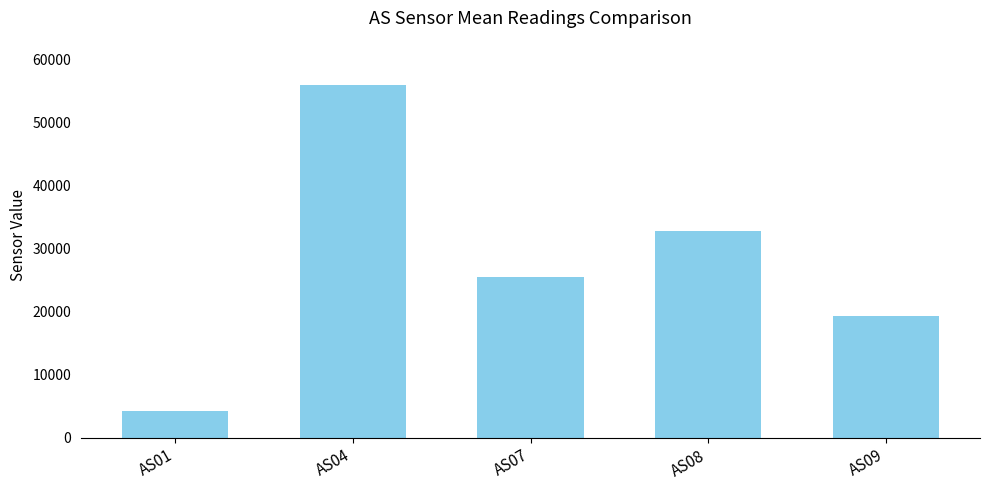

What is the sum of the values at AS01 and AS08?

37068.6